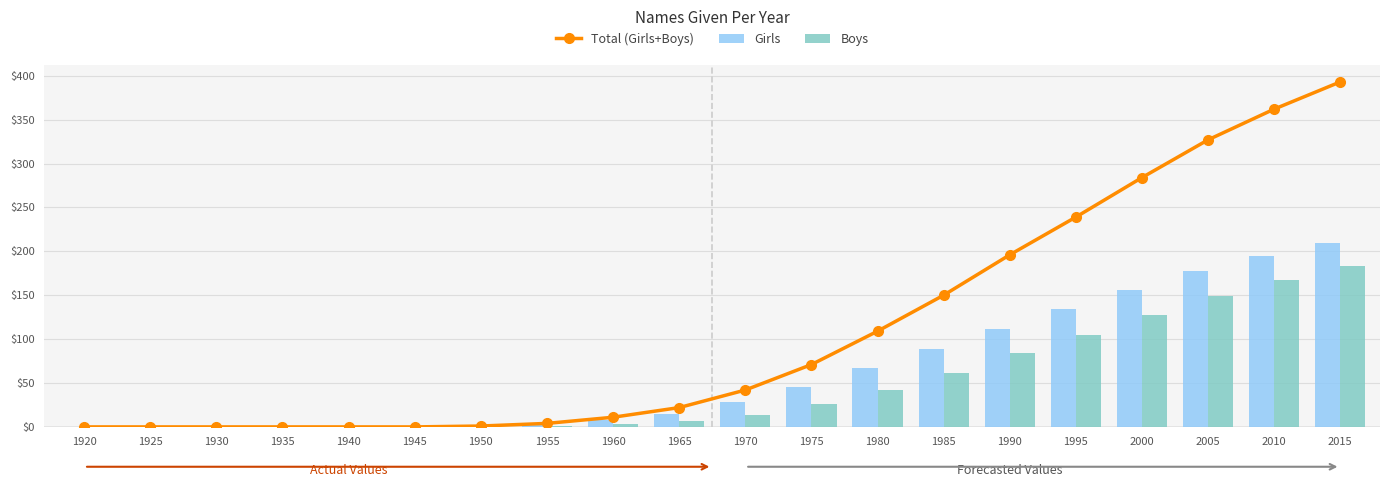

What is the value of the Total (Girls+Boys) bar at the 9th from the left?

11